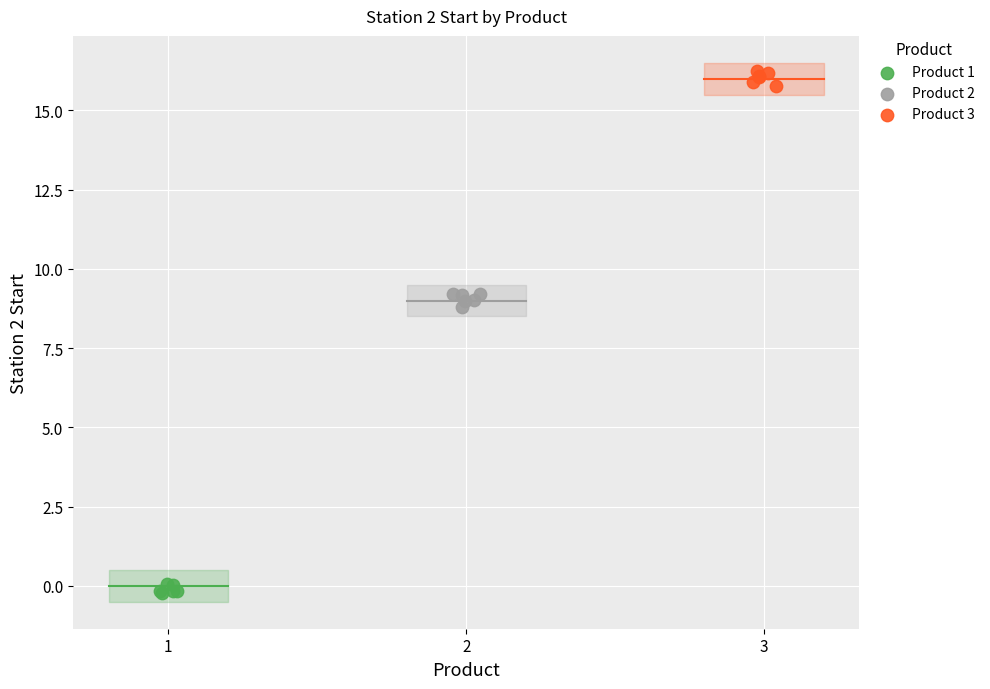

Which series reaches the minimum Y coordinate?

Product 1